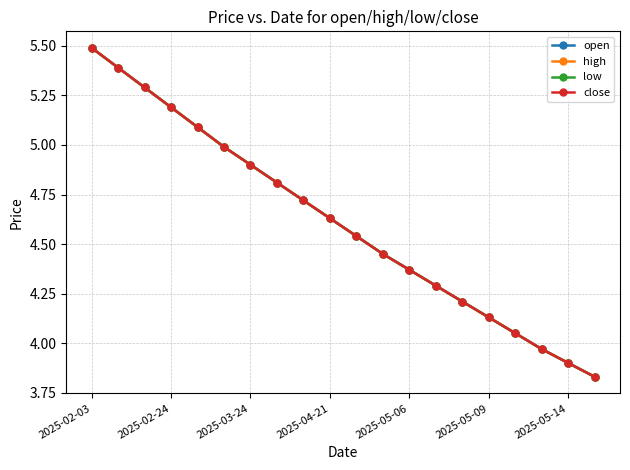

What is the average value of the low series?

4.6